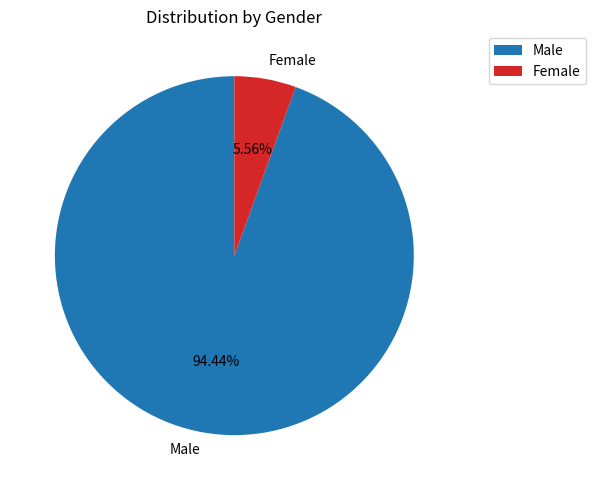

Does any single category account for the majority?

Yes